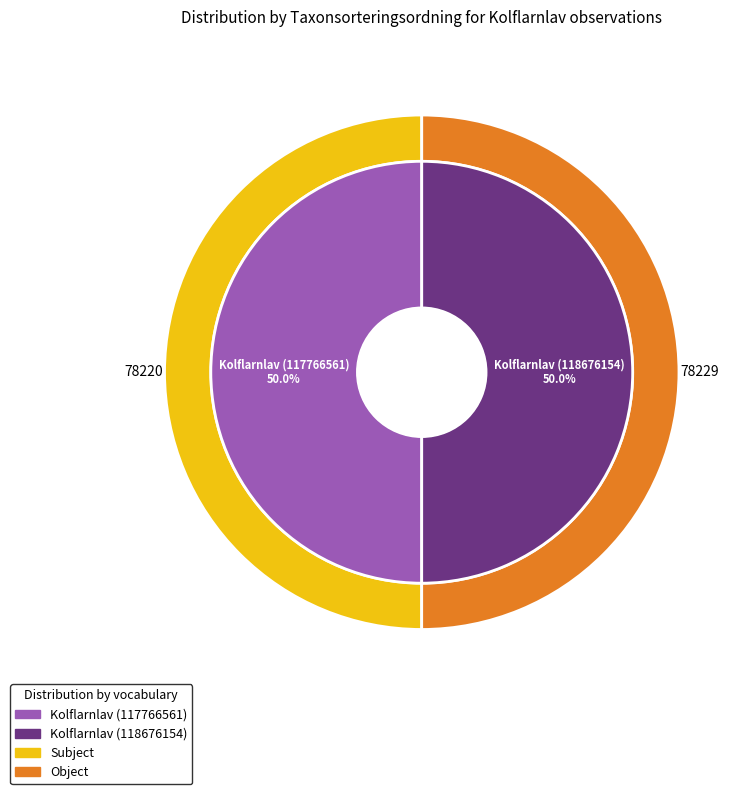

Rank the categories by value from lowest to highest.

Kolflarnlav (117766561), Kolflarnlav (118676154)